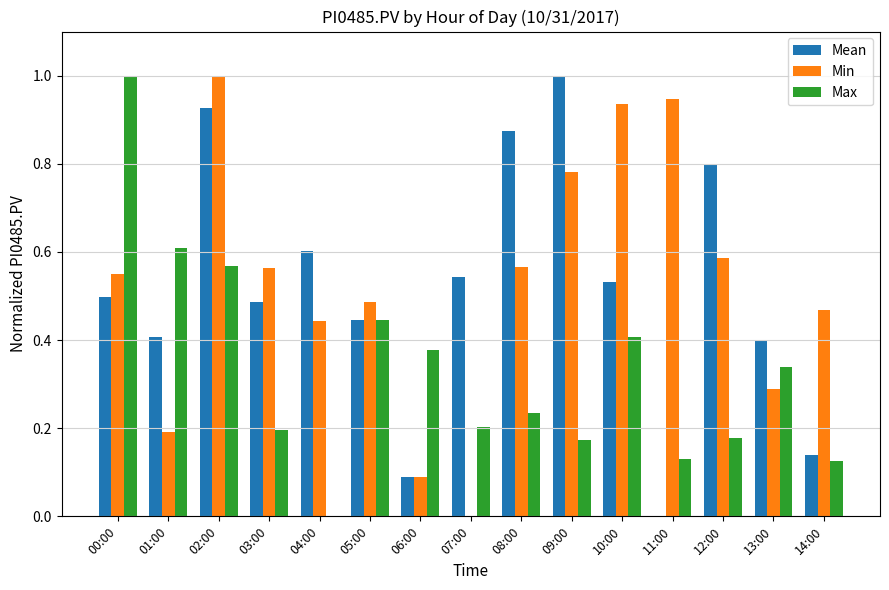

Which series changed the most between 06:00 and 12:00?

Mean